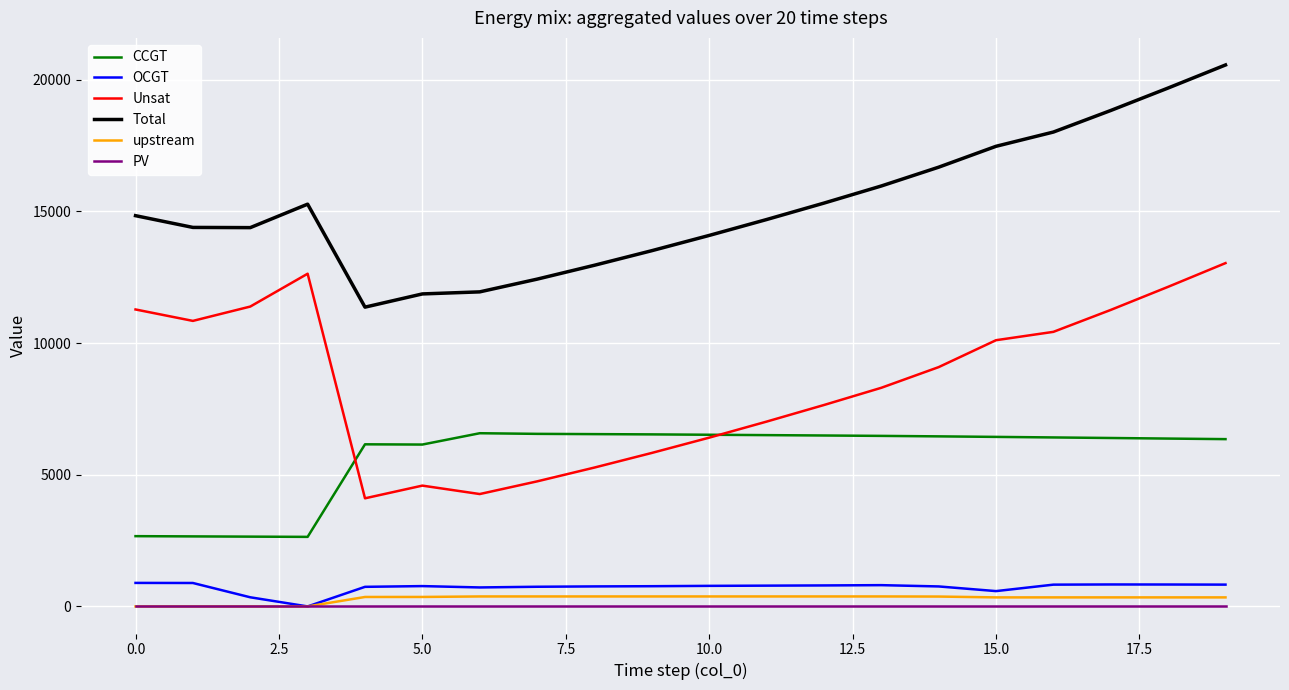

True or false: Unsat and OCGT intersect in this chart.

False